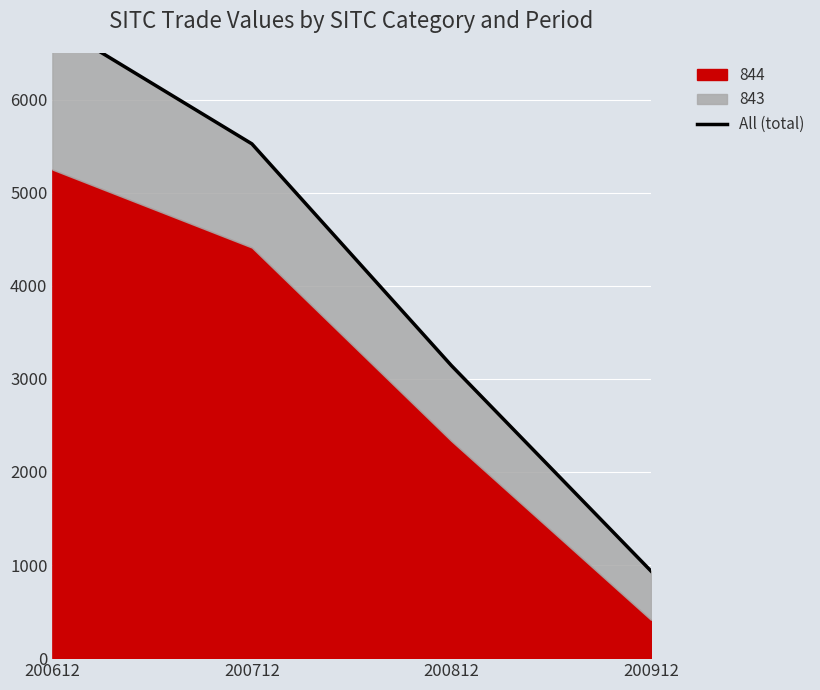

How many data points are less than 5524?

2